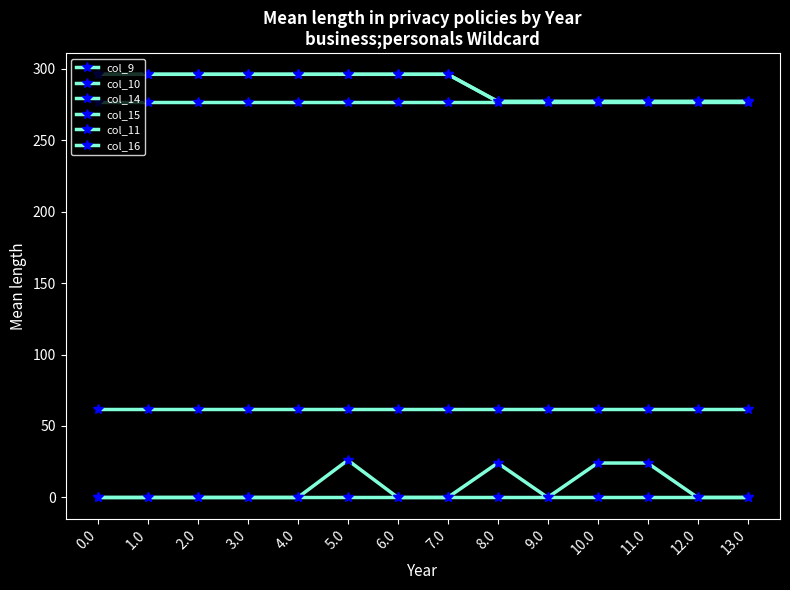

What is the average value of the col_15 series?

62.0